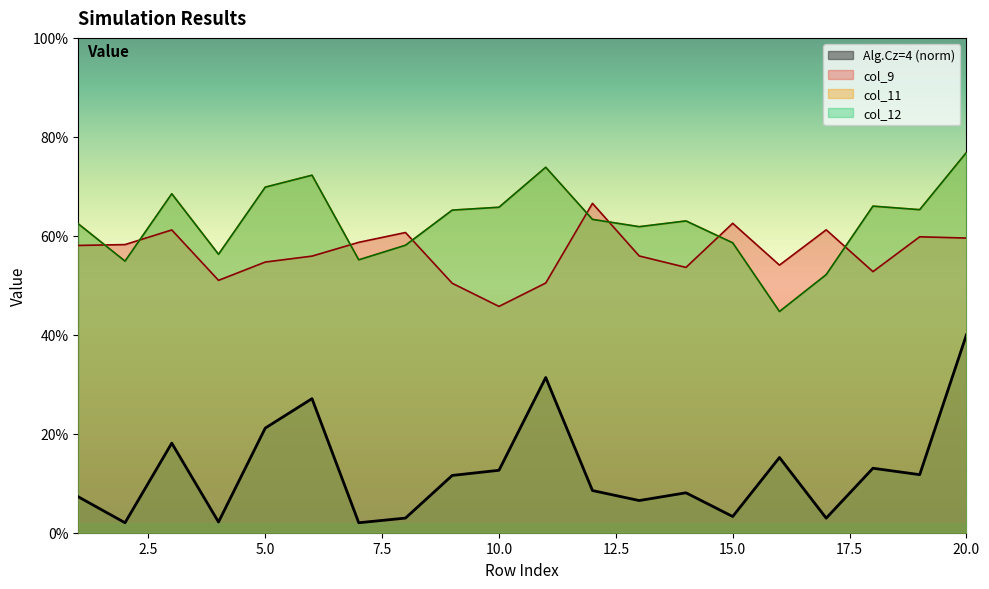

How many series are shown in this chart?

4